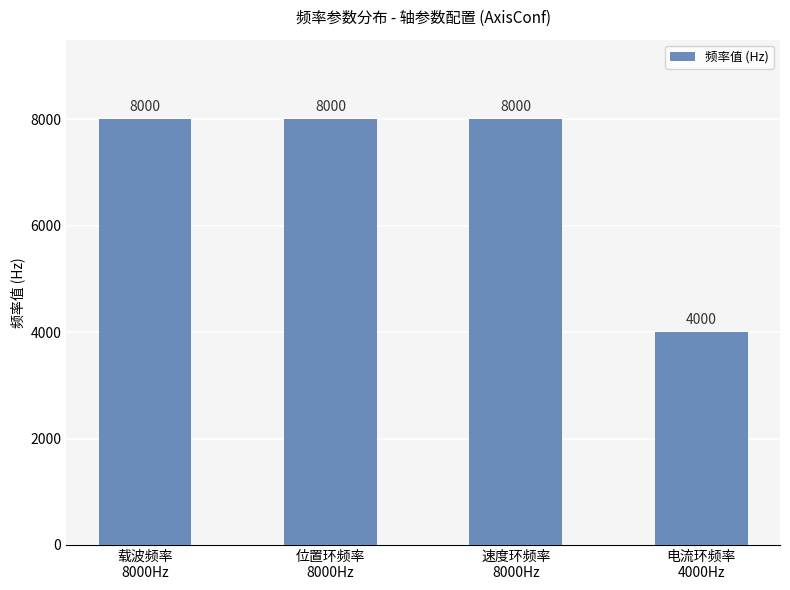

What is the change in value from 速度环频率
8000Hz to 电流环频率
4000Hz?

-4000